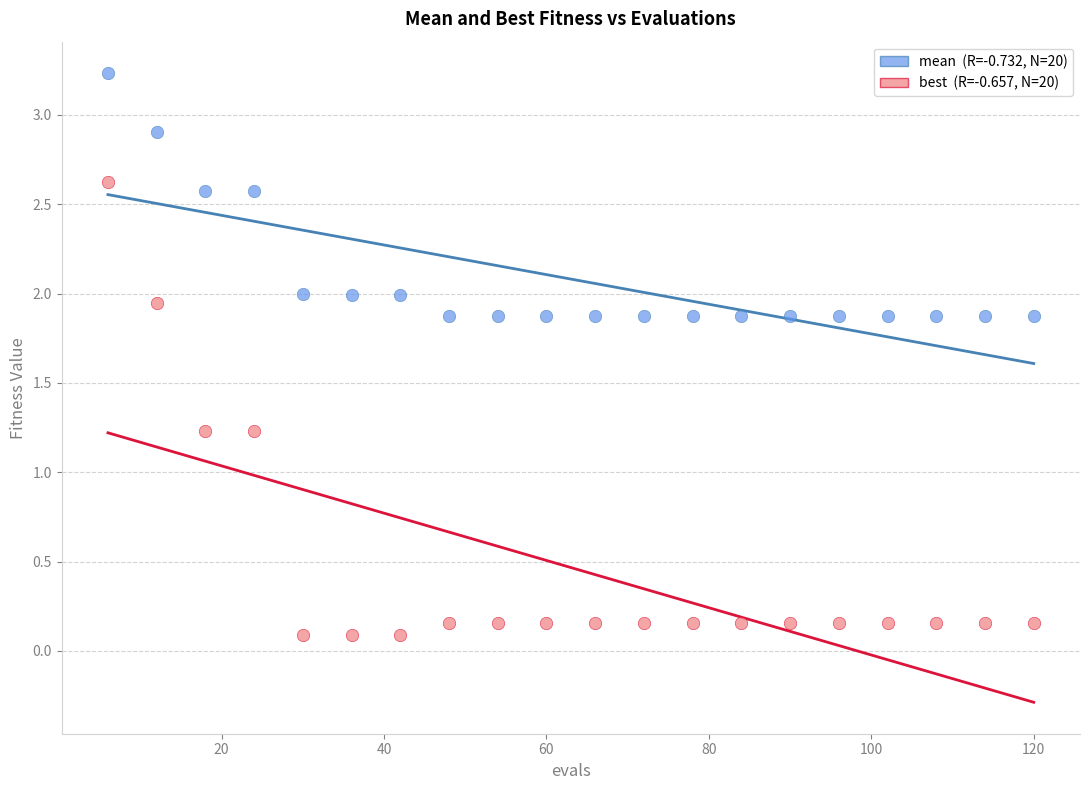

Across all data points, what is the range of Y values (max minus min)?

3.1